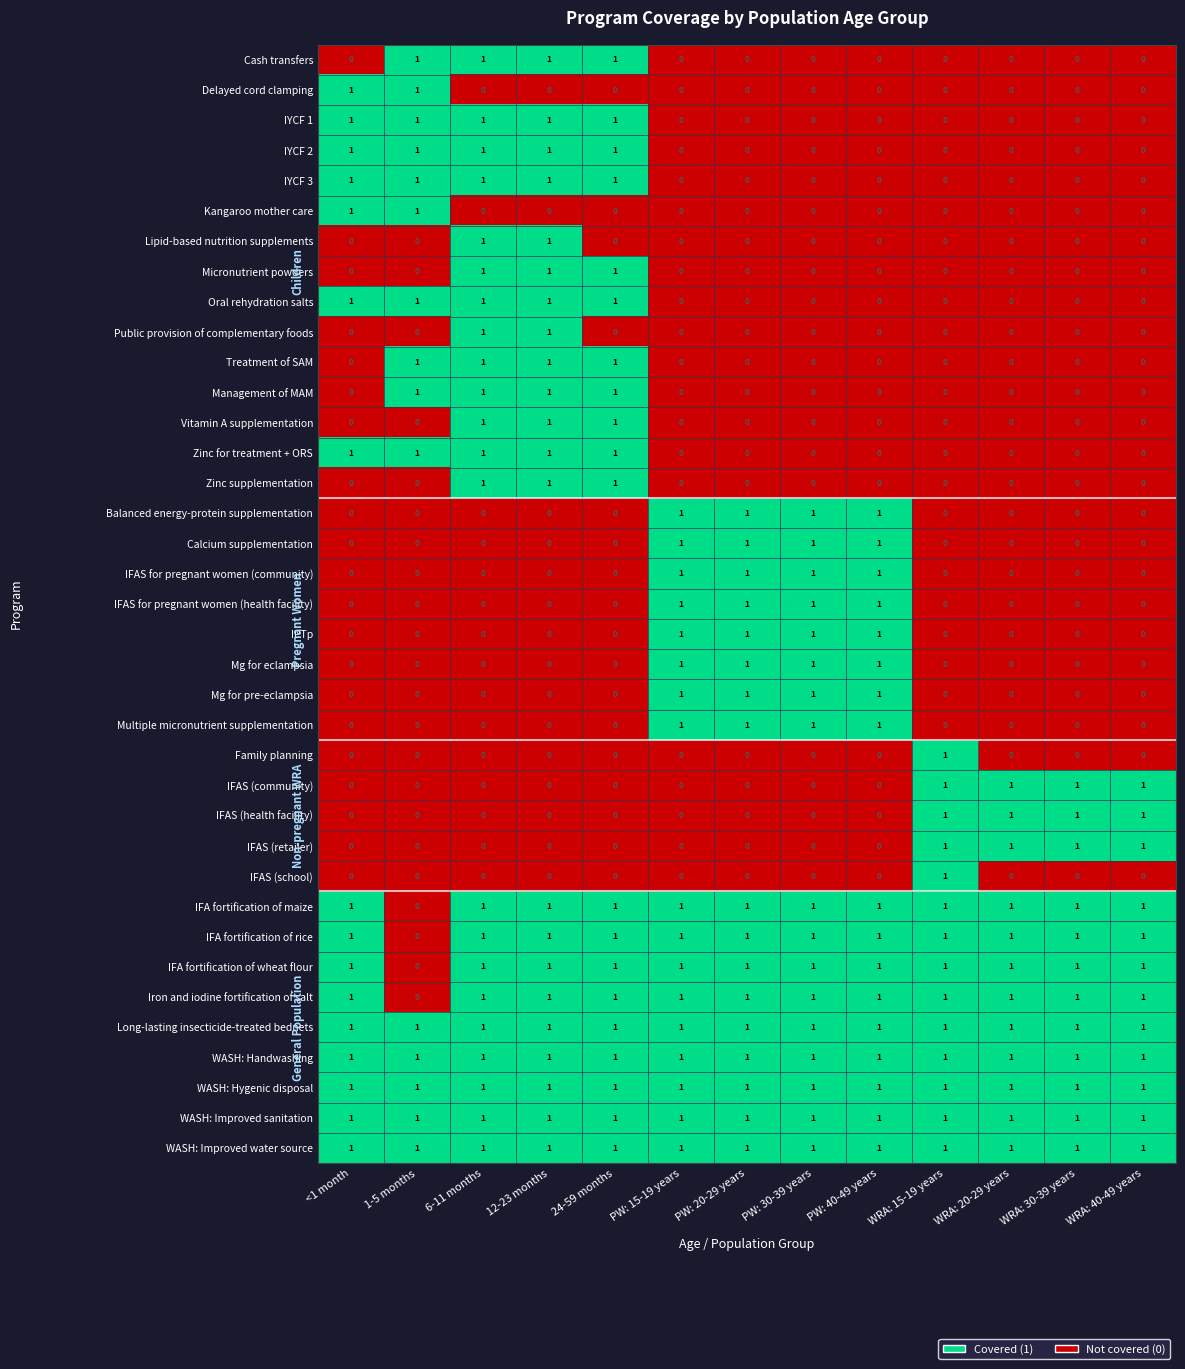

Is the value of Cash transfers at PW: 20-29 years greater than the value of WASH: Improved water source at 6-11 months?

No